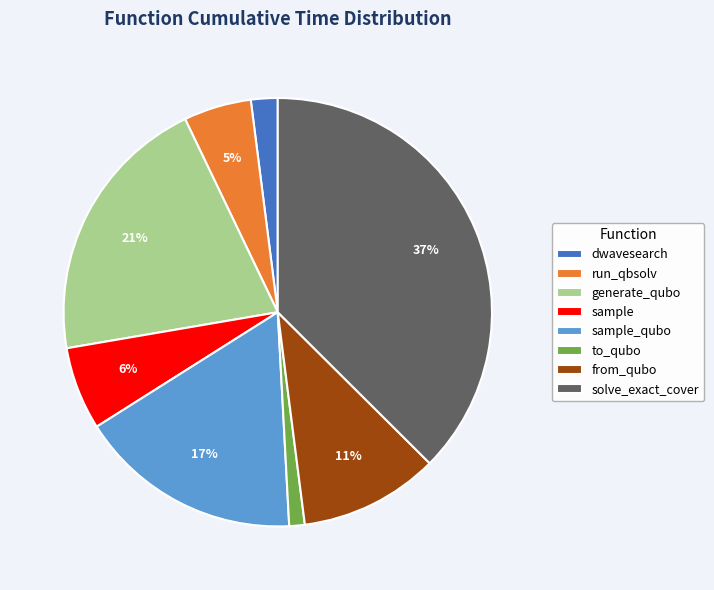

To the nearest percent, what is the average slice percentage?

12%